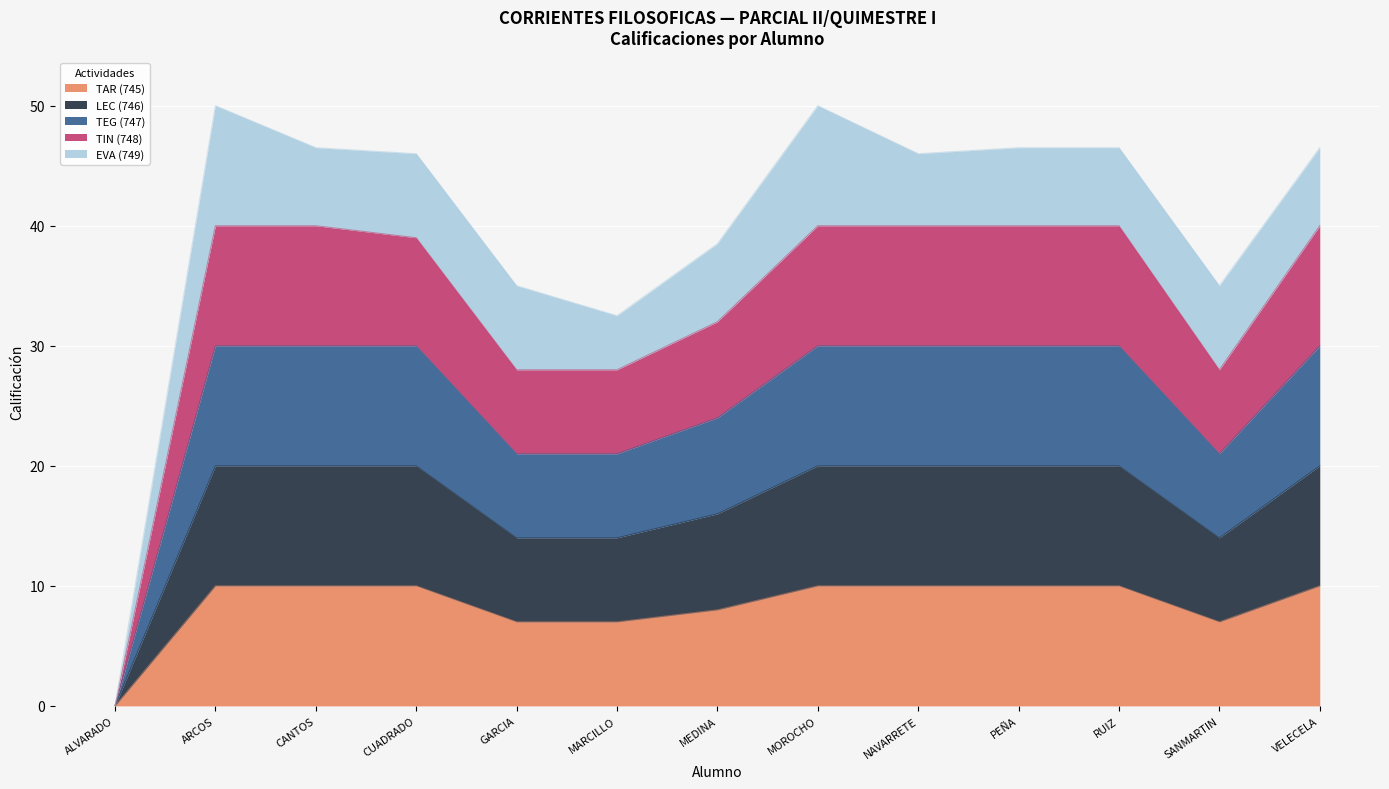

Between MOROCHO and SANMARTIN, which series saw the biggest shift?

TIN (748)